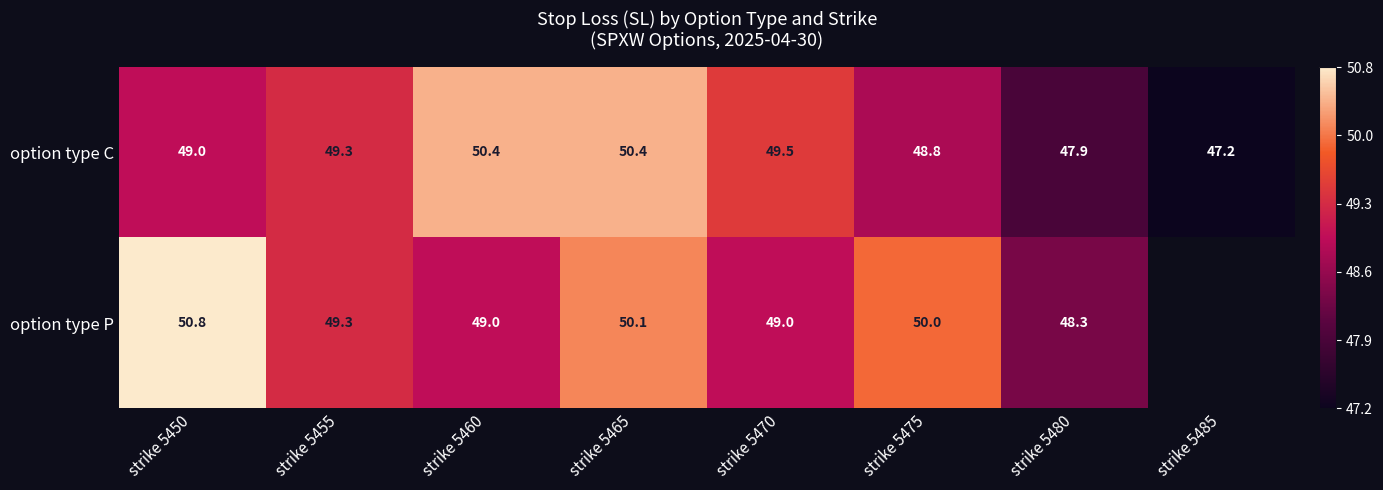

What is the total value across all series at strike 5465?

100.5